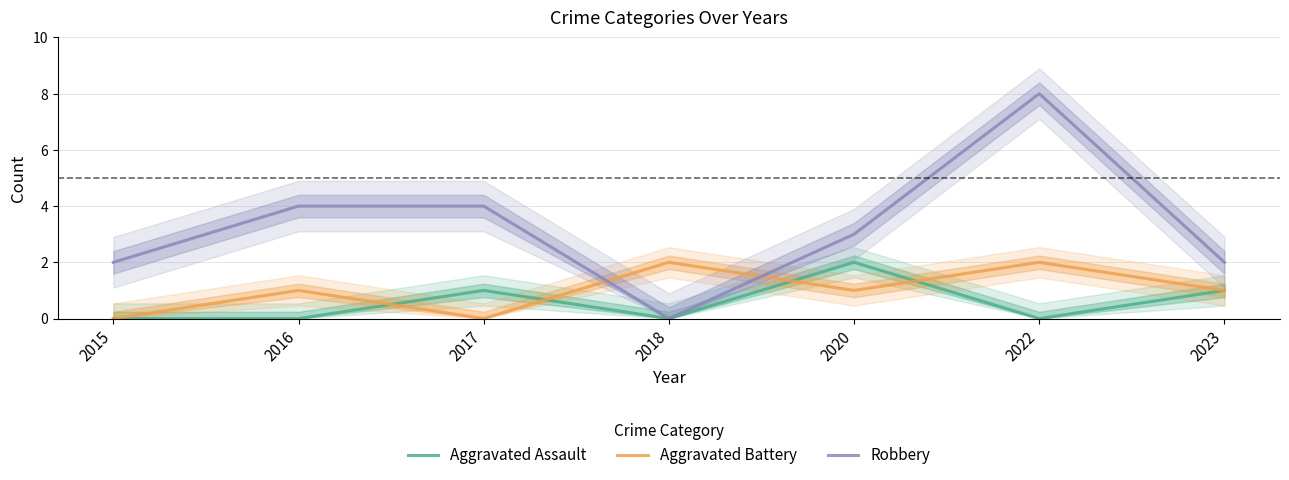

How many intersections are there between Aggravated Battery and Aggravated Assault?

4